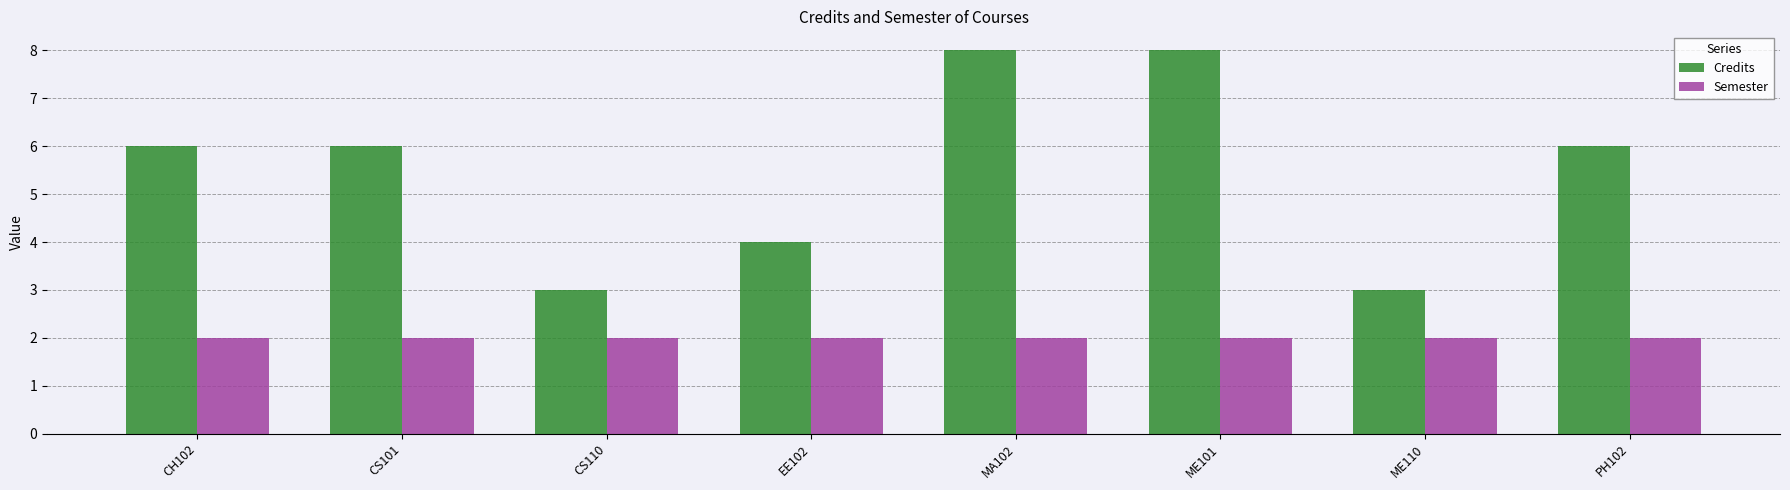

What is the average value of the Credits series?

6